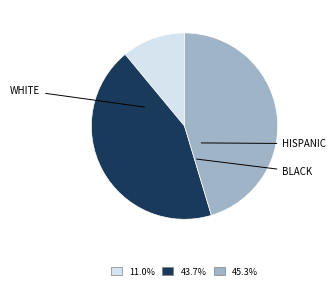

Does any single category account for the majority?

No